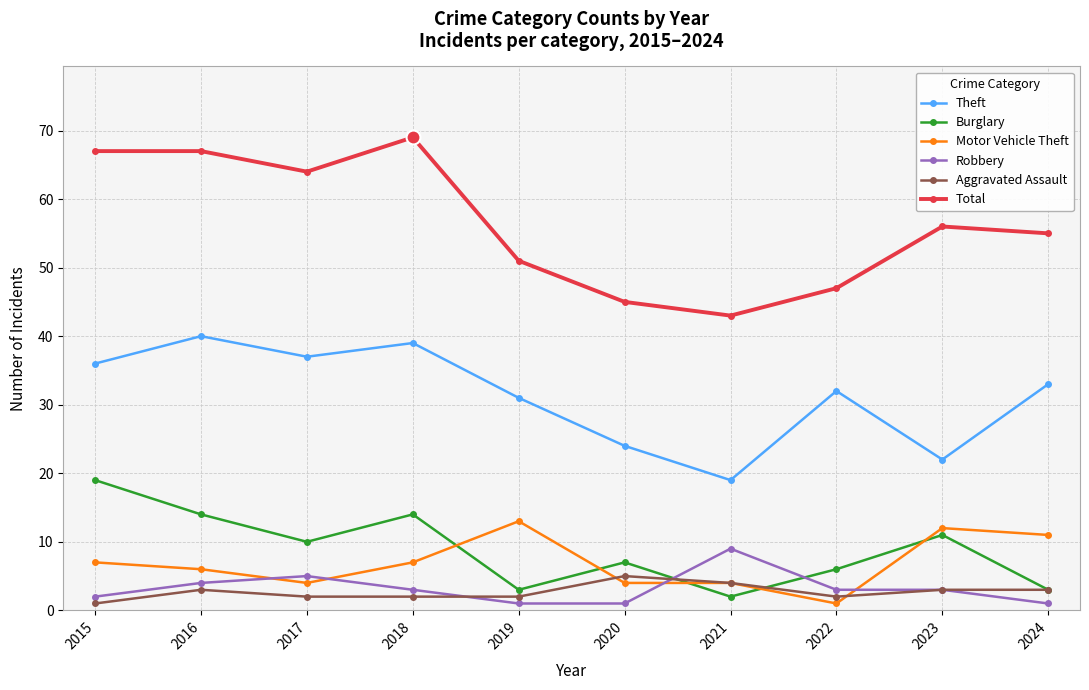

True or false: Theft has more than 0 points higher than both neighbors.

True